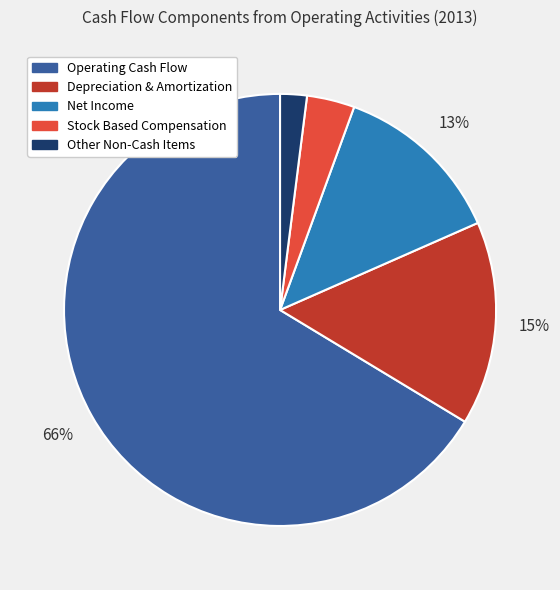

Which has a higher value, Operating Cash Flow or Other Non-Cash Items?

Operating Cash Flow